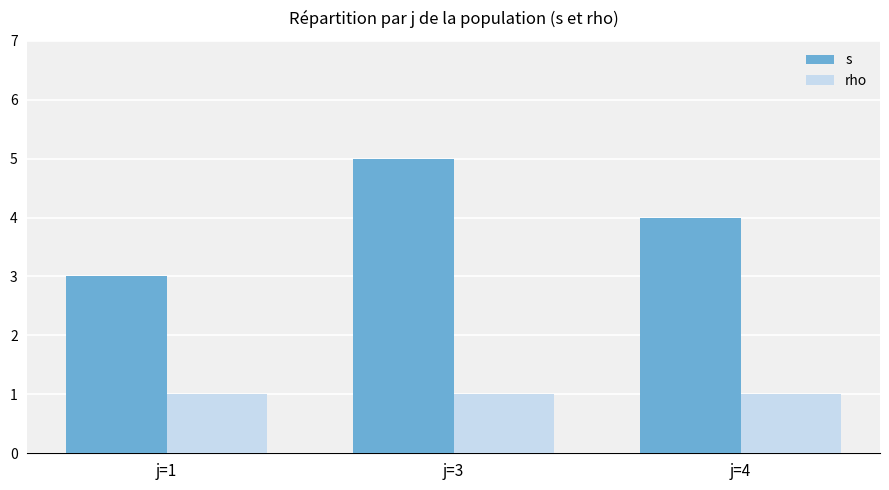

Reading right to left, list all the values displayed in this chart.

s: j=4=4	j=3=5	j=1=3
rho: j=4=1	j=3=1	j=1=1